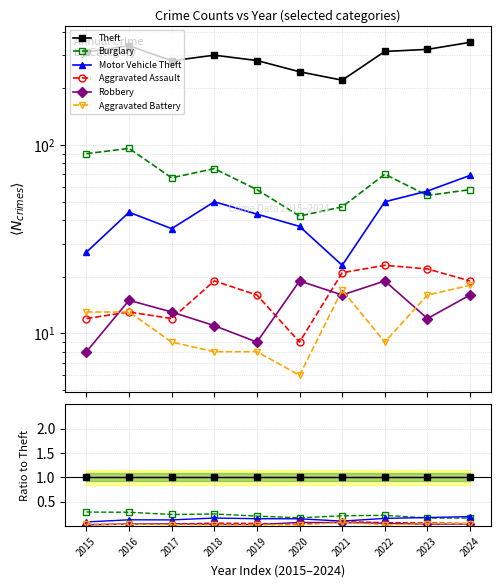

Where is the first local maximum for Motor Vehicle Theft?

2016